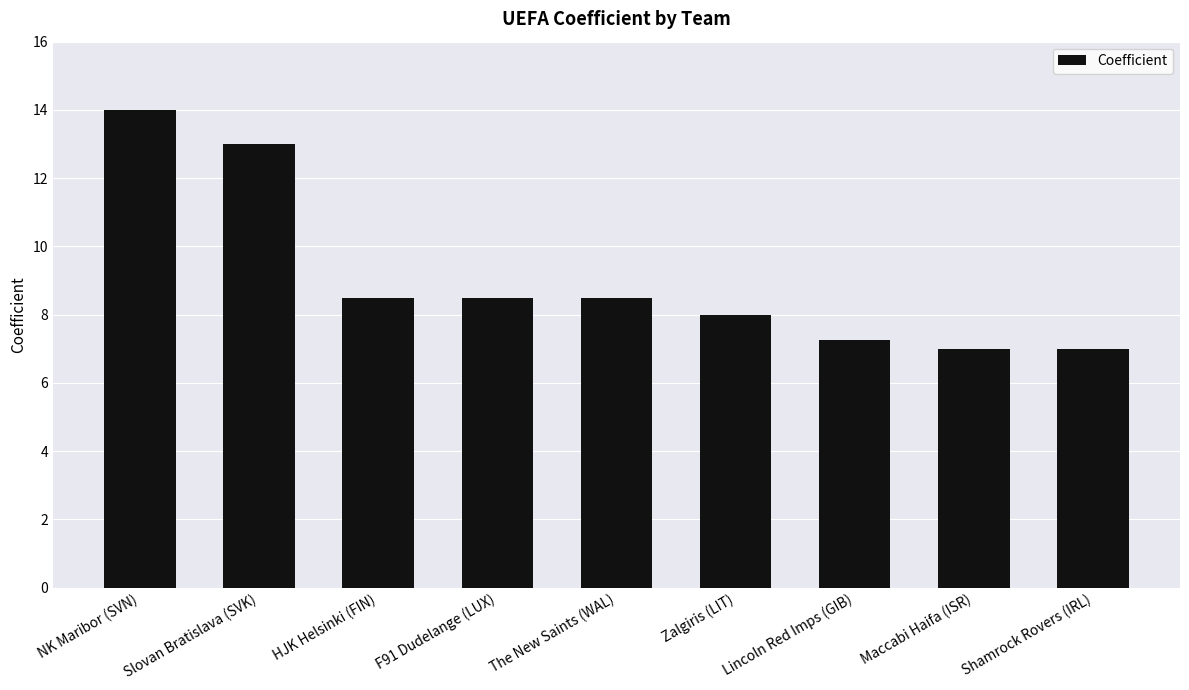

What is the change in value from Slovan Bratislava (SVK) to Maccabi Haifa (ISR)?

-6.0